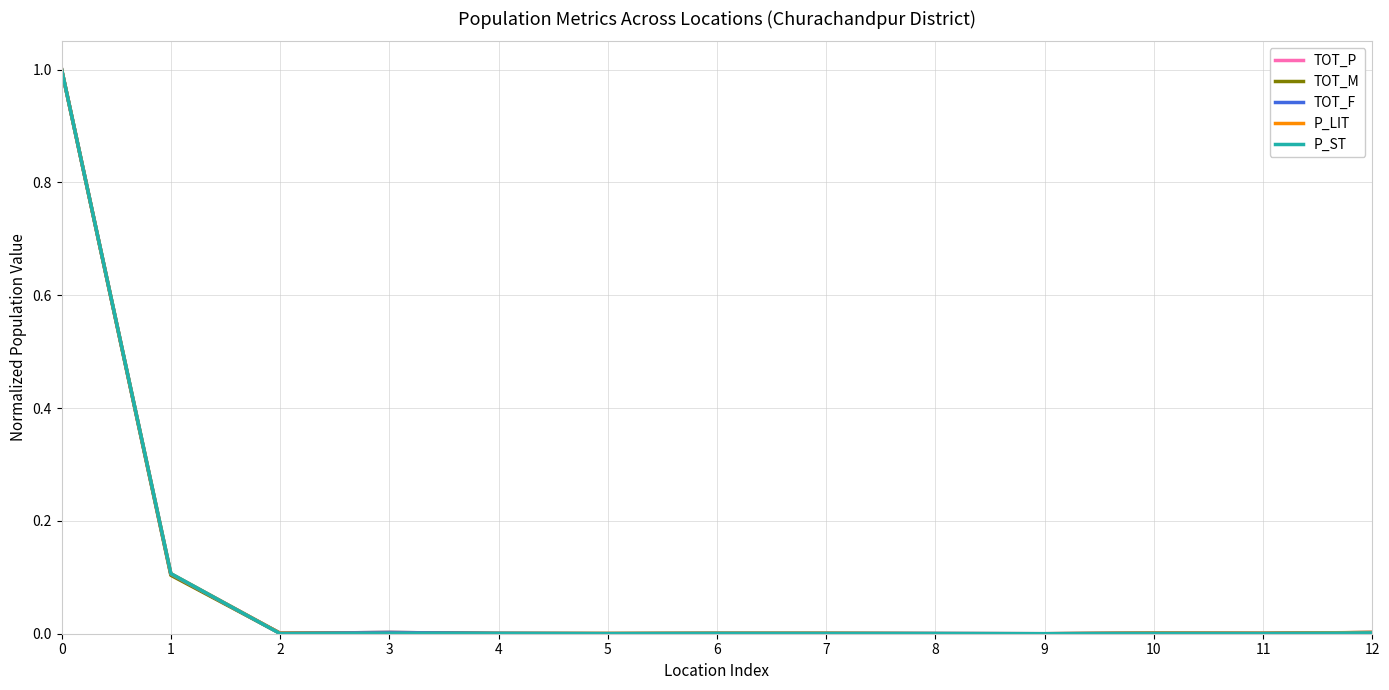

What is the maximum value for P_ST?

1.0